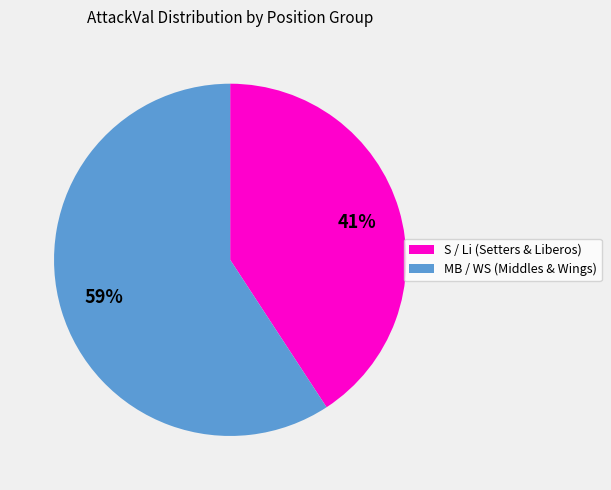

Which slice represents more than half of the pie?

MB / WS (Middles & Wings)